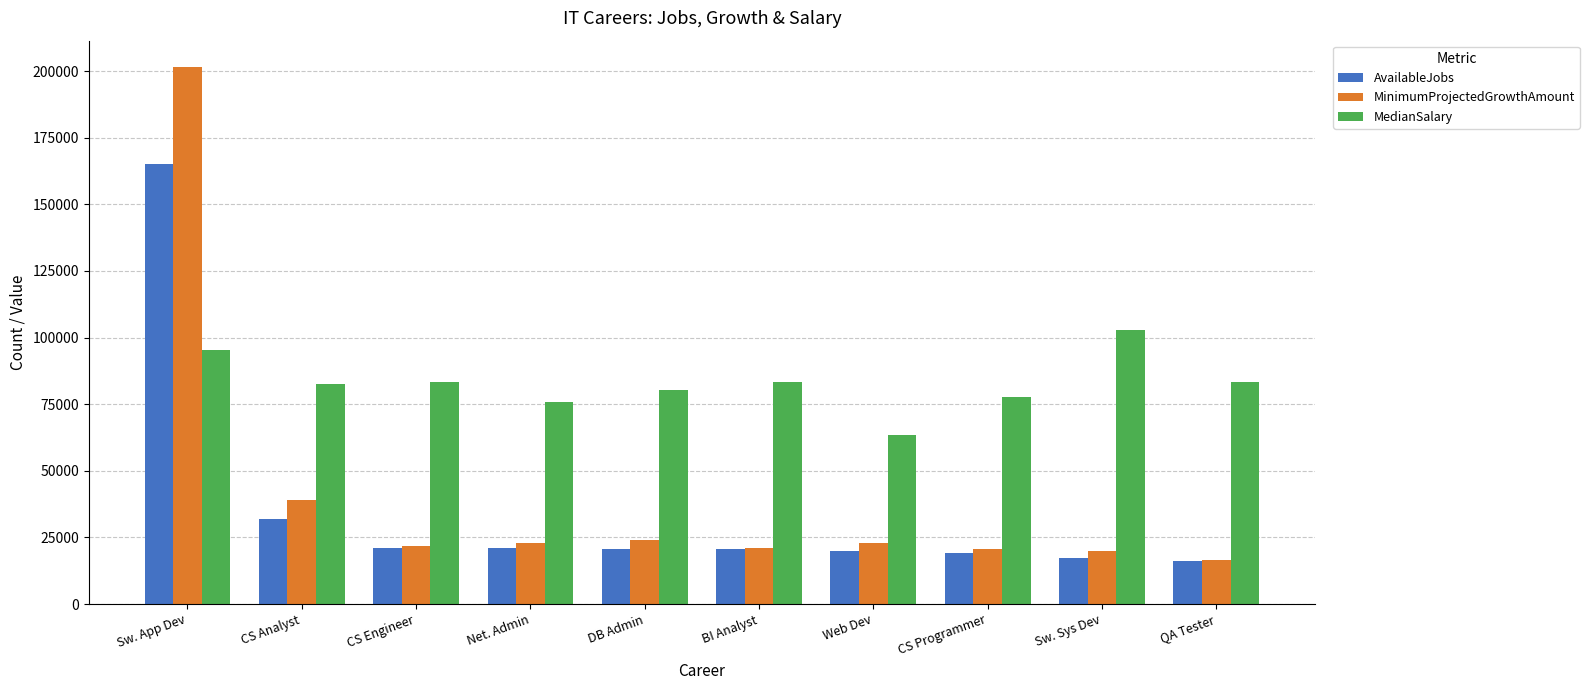

Rank the series at Sw. App Dev from lowest to highest value.

MedianSalary, AvailableJobs, MinimumProjectedGrowthAmount